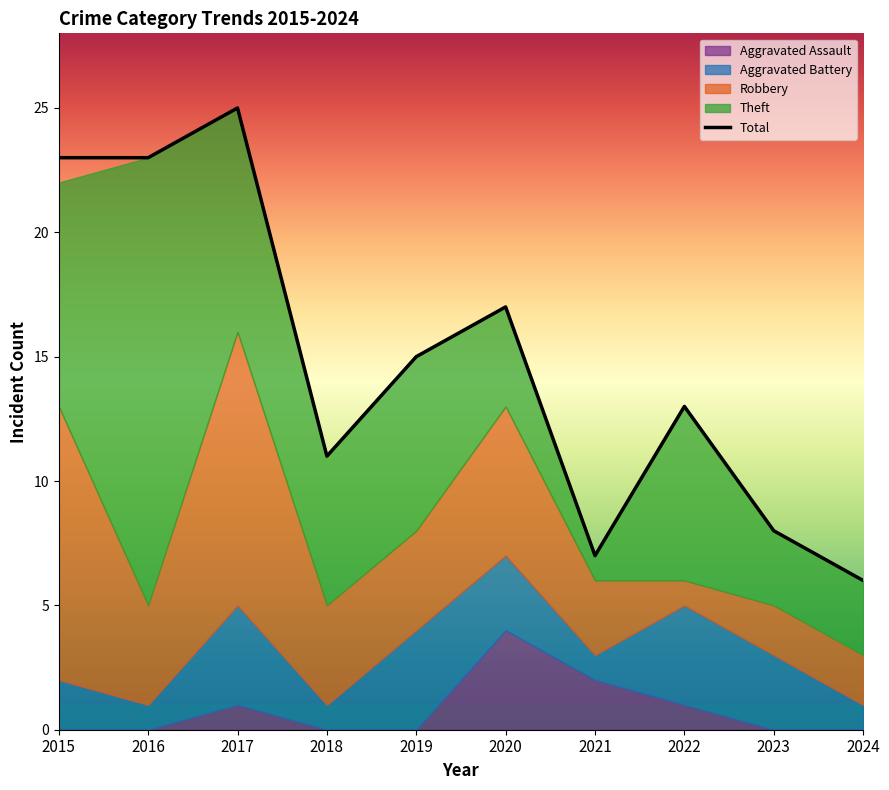

The Aggravated Battery series shows 2 at 2016. True or false?

False